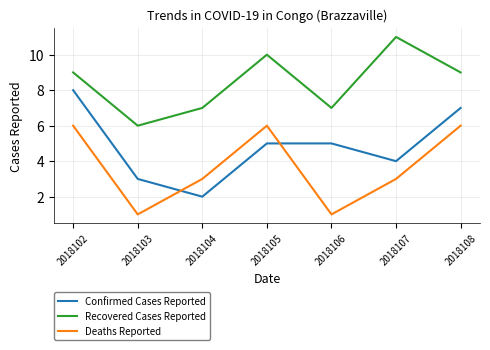

Does the chart have visible grid lines?

Yes